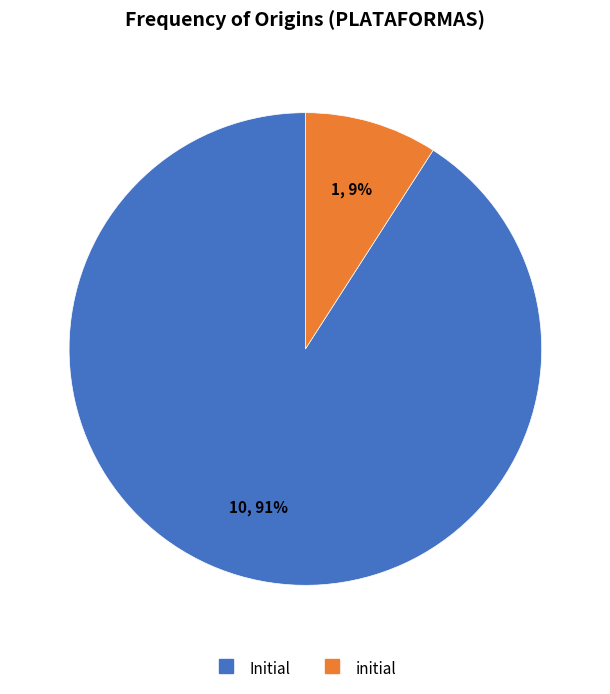

True or false: Initial accounts for 91% of the total.

True